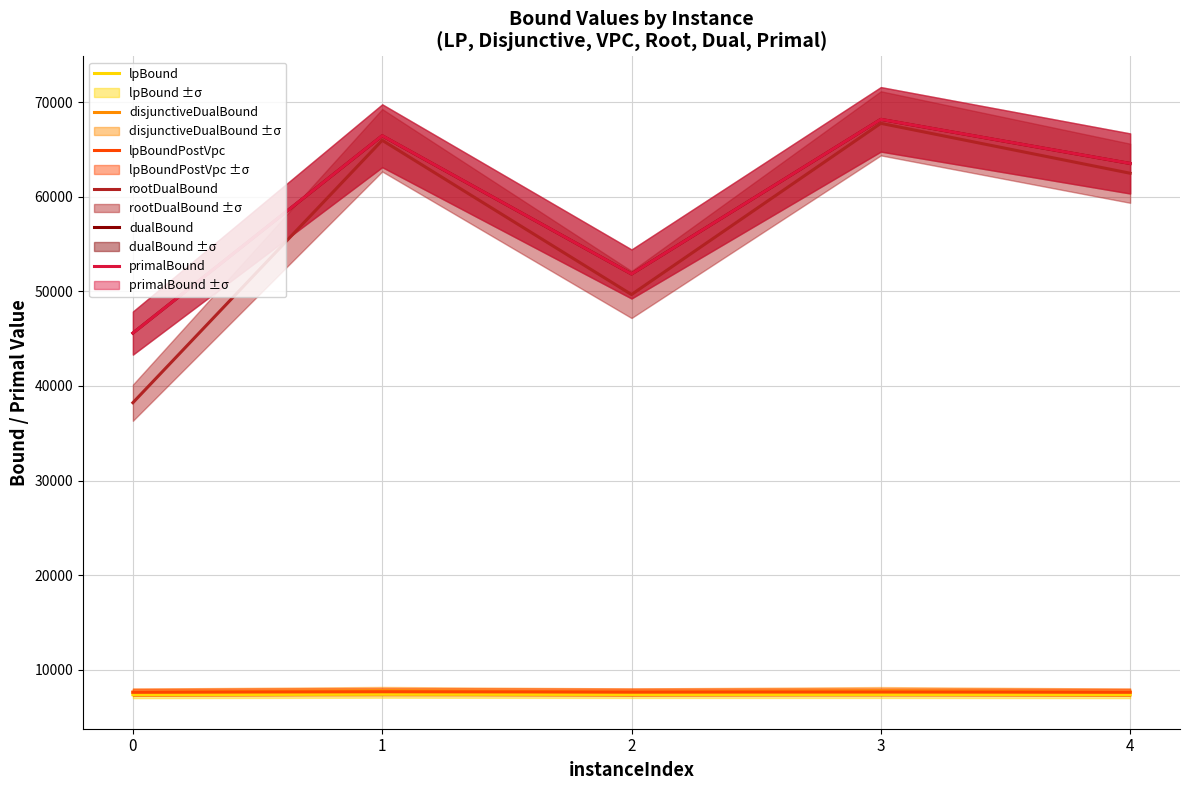

What is the difference between the maximum and minimum values in the primalBound series?

22587.0